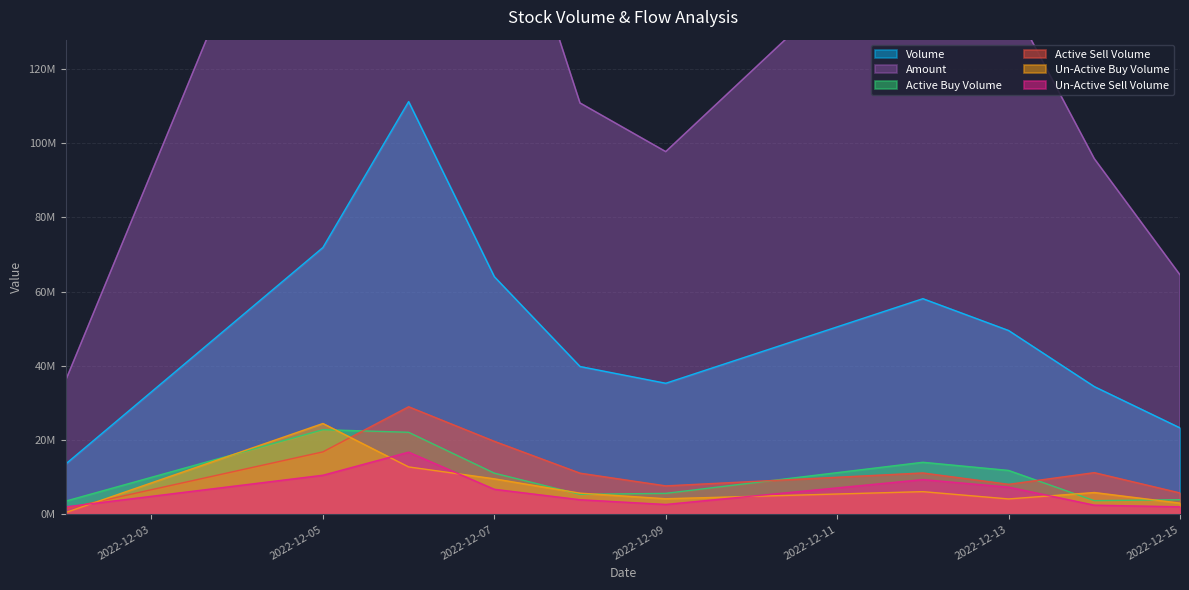

Which category has the lowest value in the amount series?

2022-12-02